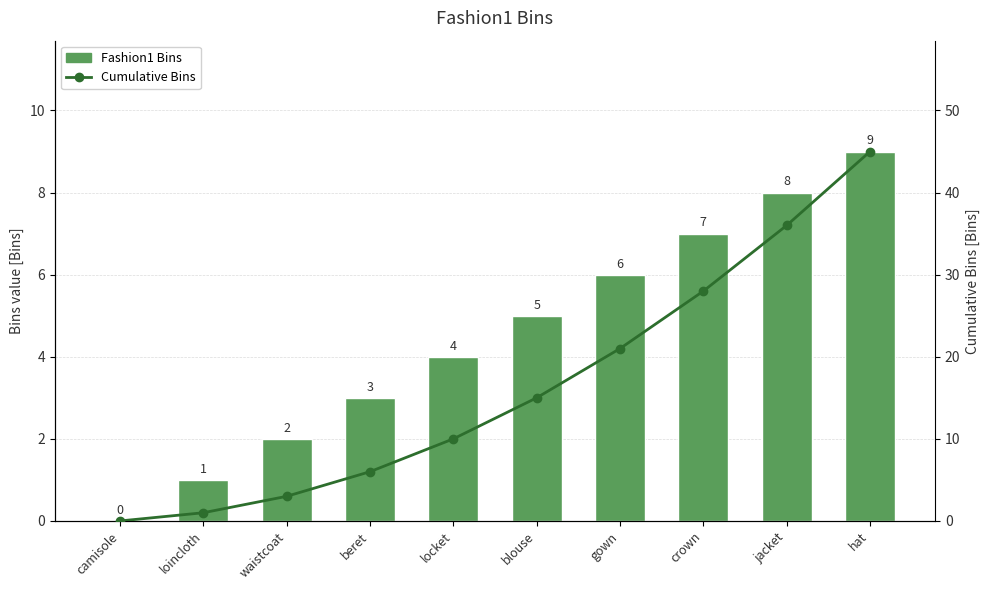

Rank the series by their maximum value, from highest to lowest.

Cumulative Bins, Fashion1 Bins